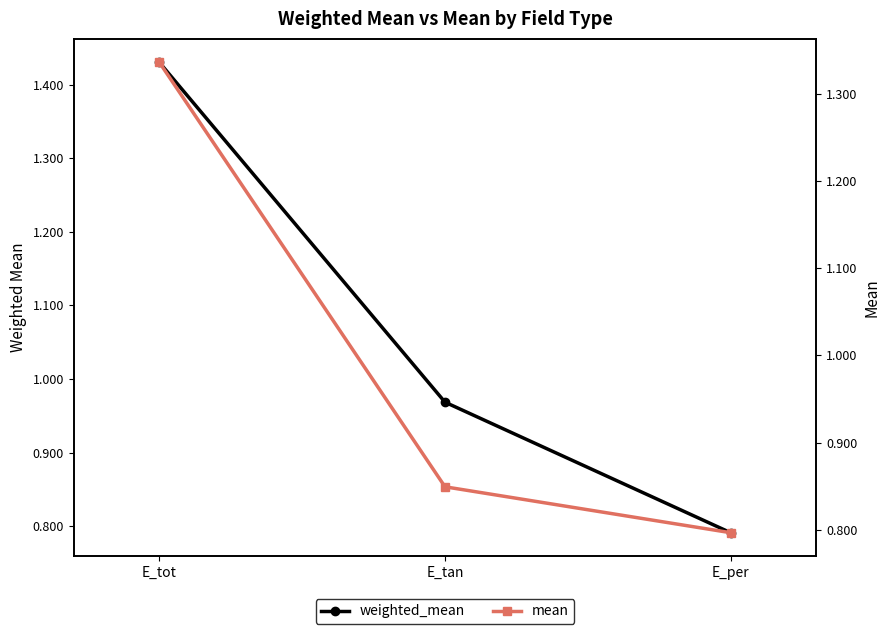

What is the difference between the second highest and minimum values in the weighted_mean series?

0.2